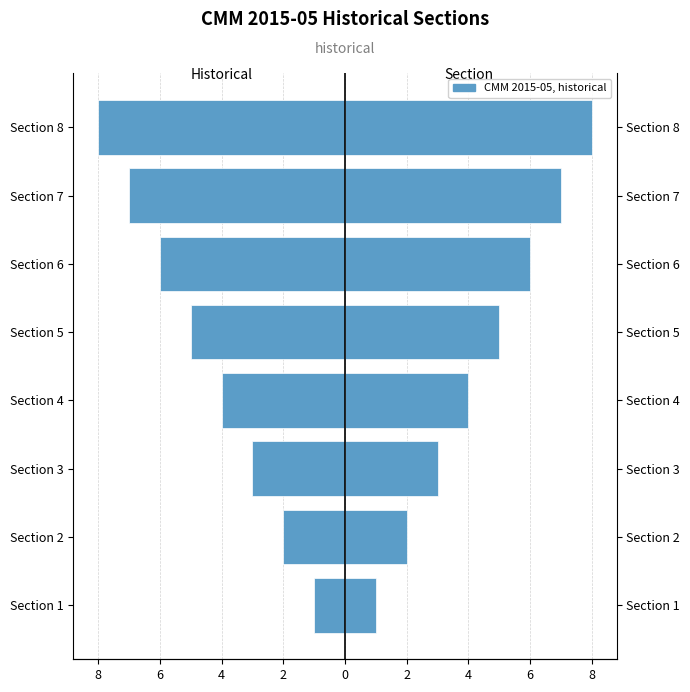

What is the value of the CMM 2015-05 bar at the 4th from the left?

4